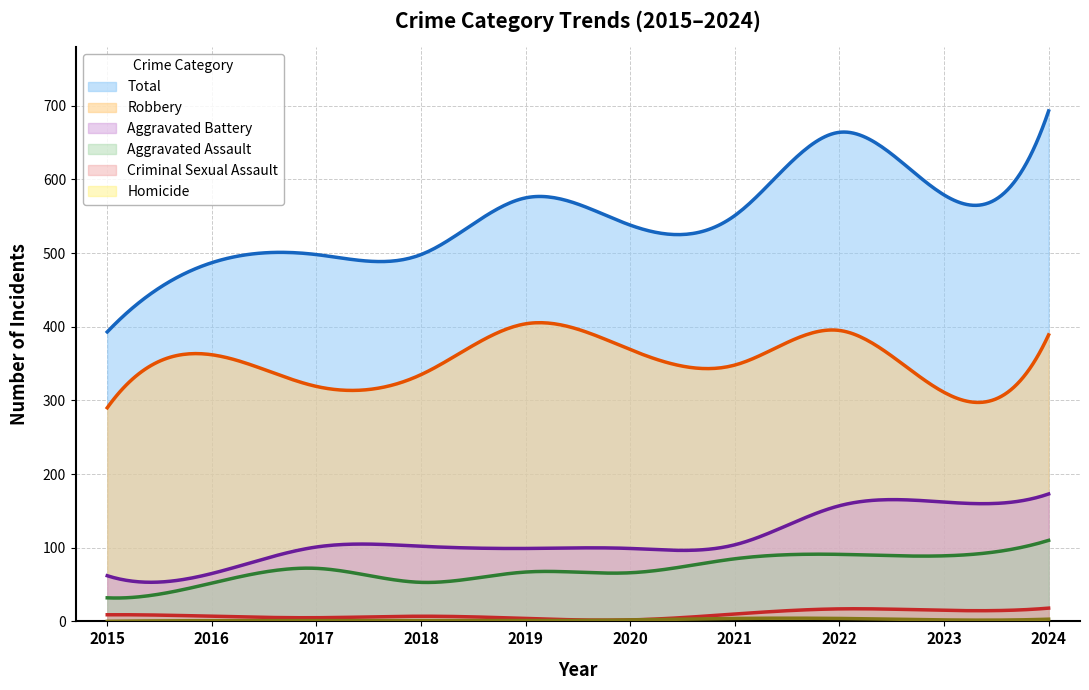

Between 2015 and 2016, which is larger?

2016